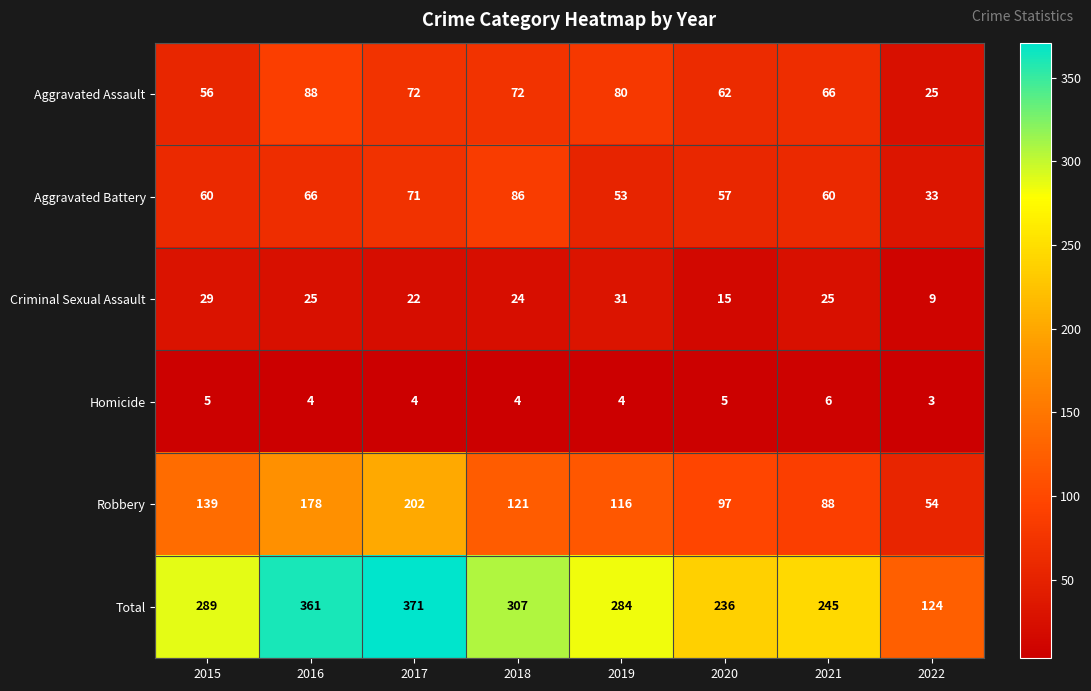

Which series changed the most between 2017 and 2021?

Total